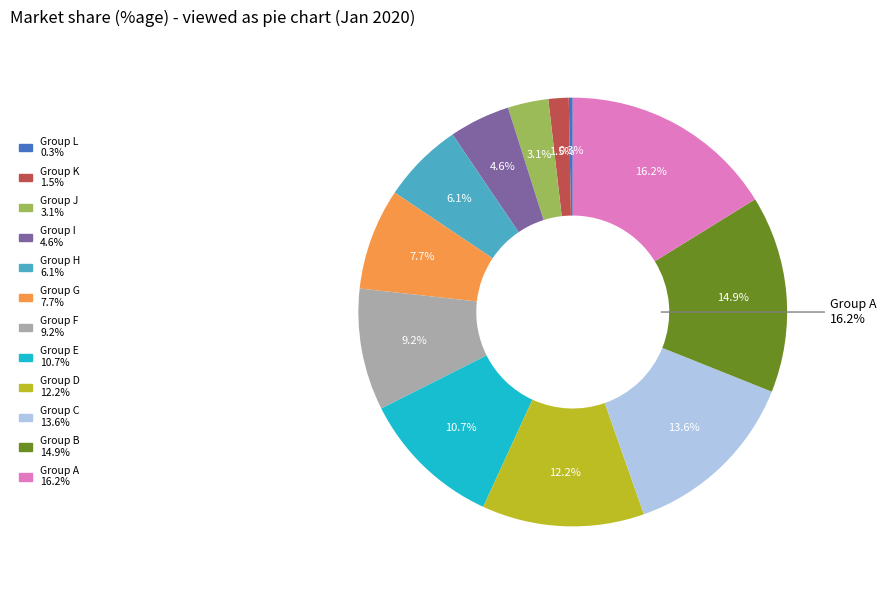

Is 6.91 the majority of the pie?

No